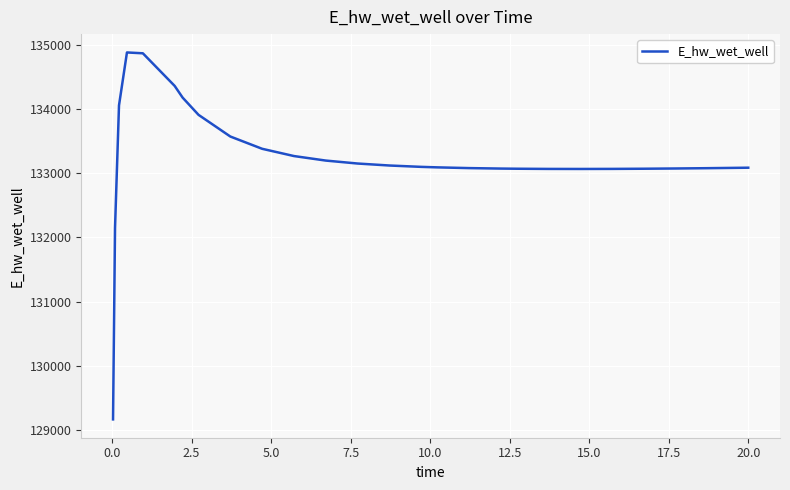

What is the difference between the maximum and minimum values?

5715.5